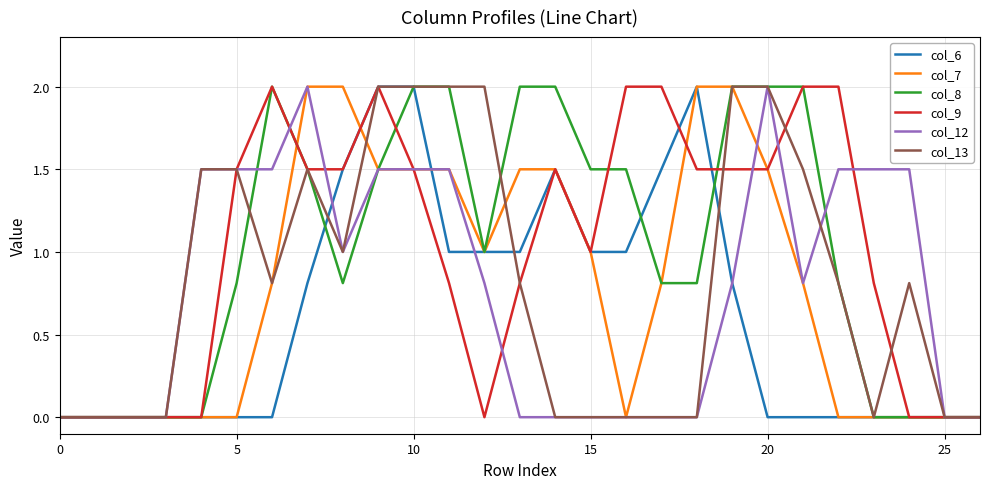

Reading left to right, extract all data points from this chart.

col_6: 0.0	0.0	0.0	0.0	0.0	0.0	0.0	0.8	1.5	2.0	2.0	1.0	1.0	1.0	1.5	1.0	1.0	1.5	2.0	0.8	0.0	0.0	0.0	0.0	0.0	0.0	0.0
col_7: 0.0	0.0	0.0	0.0	0.0	0.0	0.8	2.0	2.0	1.5	1.5	1.5	1.0	1.5	1.5	1.0	0.0	0.8	2.0	2.0	1.5	0.8	0.0	0.0	0.0	0.0	0.0
col_8: 0.0	0.0	0.0	0.0	0.0	0.8	2.0	1.5	0.8	1.5	2.0	2.0	1.0	2.0	2.0	1.5	1.5	0.8	0.8	2.0	2.0	2.0	0.8	0.0	0.0	0.0	0.0
col_9: 0.0	0.0	0.0	0.0	0.0	1.5	2.0	1.5	1.5	2.0	1.5	0.8	0.0	0.8	1.5	1.0	2.0	2.0	1.5	1.5	1.5	2.0	2.0	0.8	0.0	0.0	0.0
col_12: 0.0	0.0	0.0	0.0	1.5	1.5	1.5	2.0	1.0	1.5	1.5	1.5	0.8	0.0	0.0	0.0	0.0	0.0	0.0	0.8	2.0	0.8	1.5	1.5	1.5	0.0	0.0
col_13: 0.0	0.0	0.0	0.0	1.5	1.5	0.8	1.5	1.0	2.0	2.0	2.0	2.0	0.8	0.0	0.0	0.0	0.0	0.0	2.0	2.0	1.5	0.8	0.0	0.8	0.0	0.0